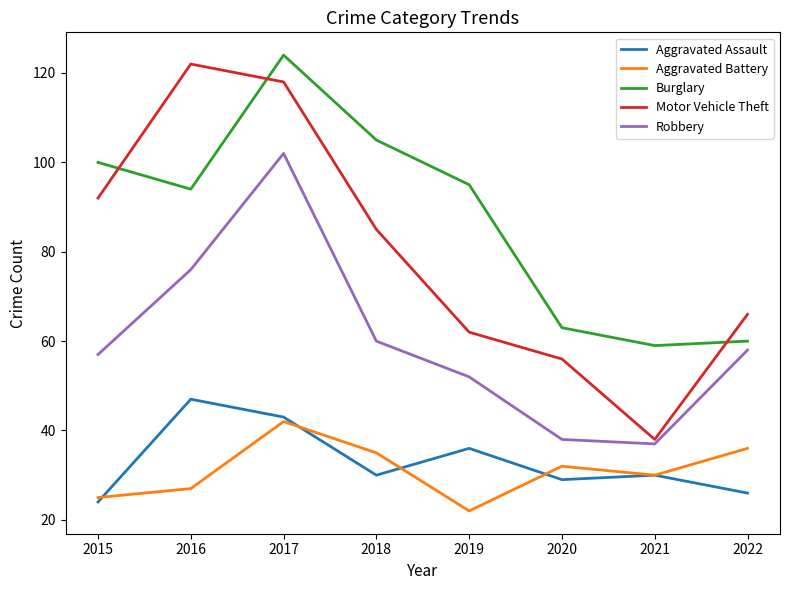

What are all the series names shown in the legend?

Aggravated Assault, Aggravated Battery, Burglary, Motor Vehicle Theft, Robbery